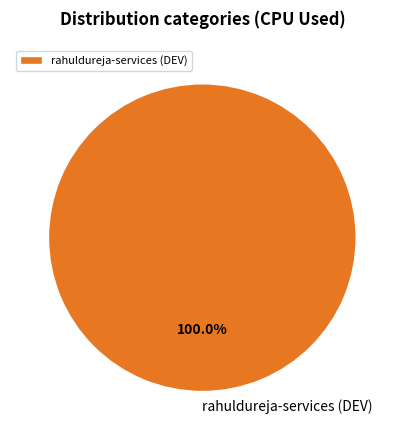

Is there a majority slice in this chart?

Yes